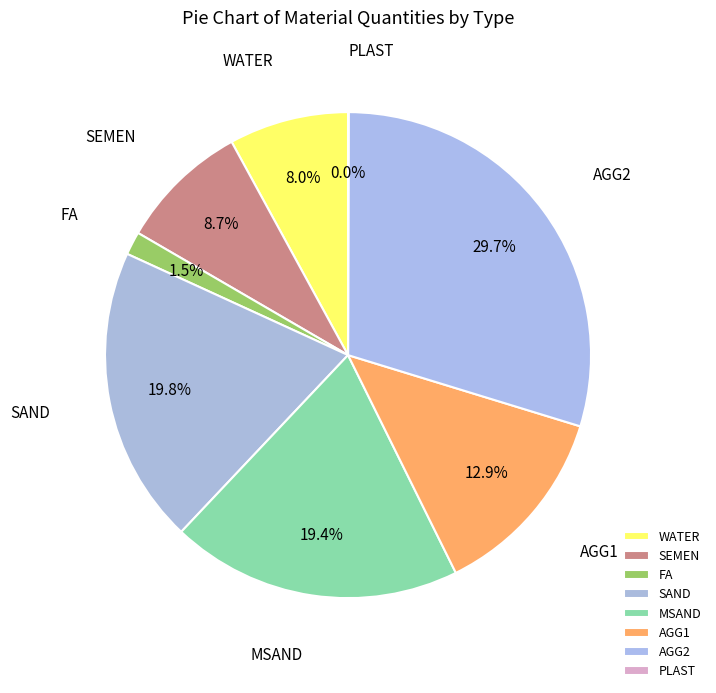

What percentage is NOT represented by MSAND?

80.6%